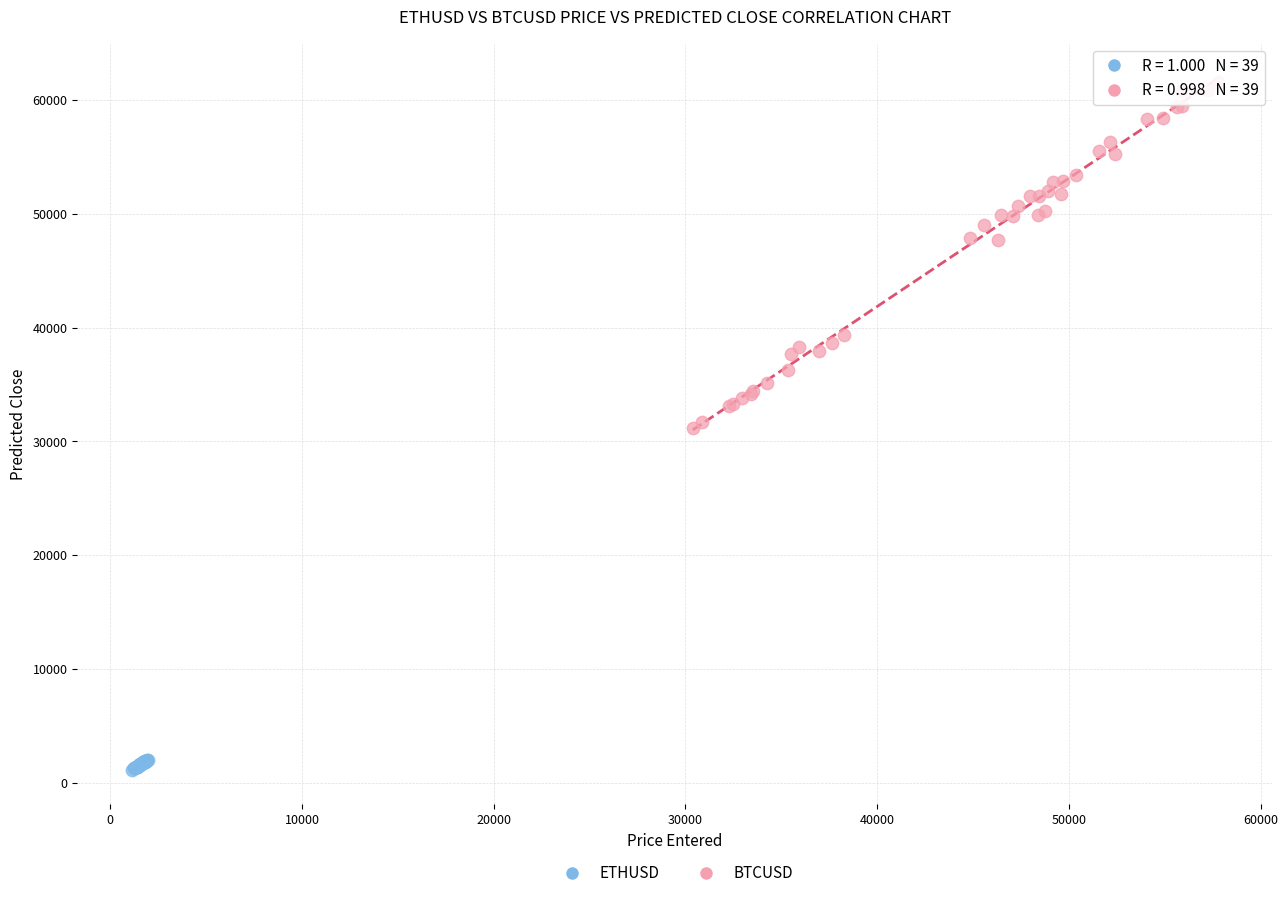

Which series has the largest Y range (max minus min)?

BTCUSD